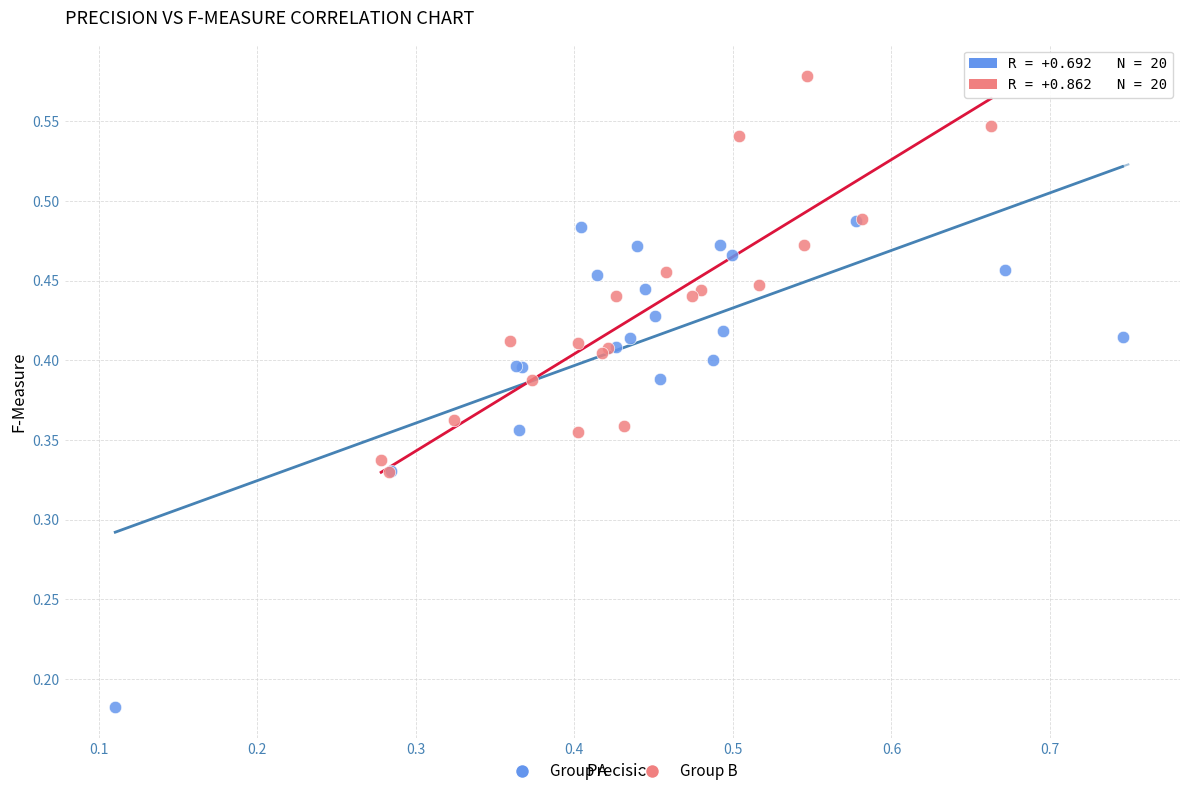

Which series reaches the minimum Y coordinate?

Group A